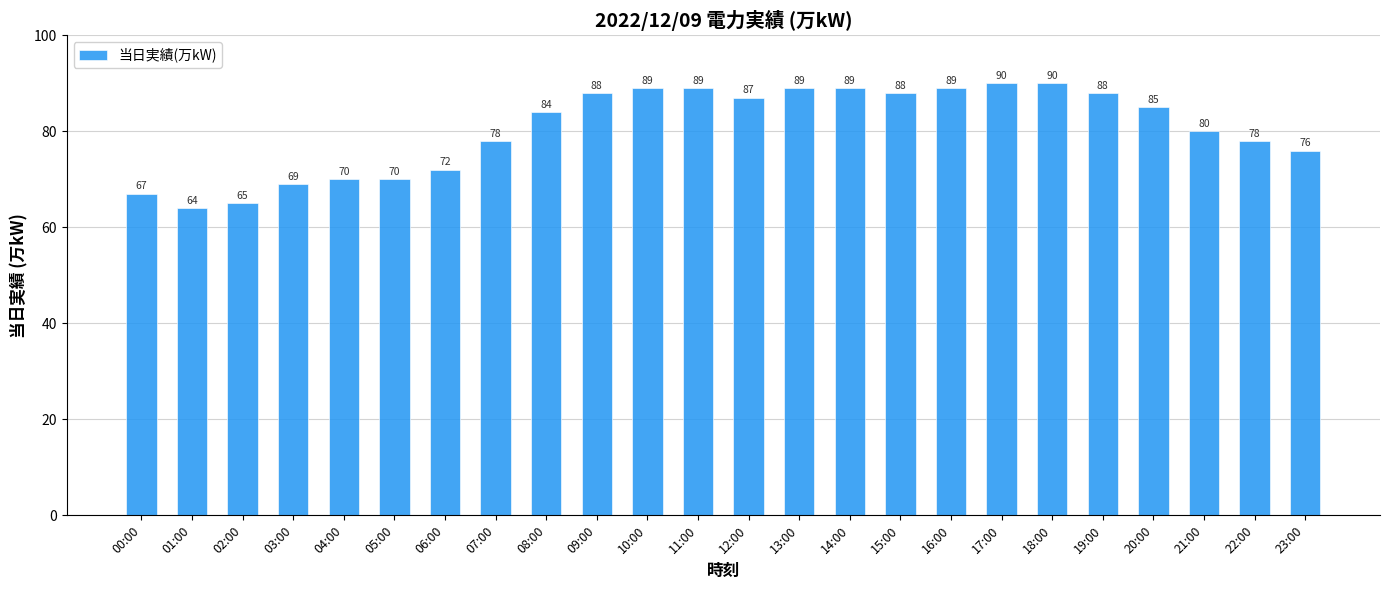

Between 20:00 and 07:00, which is larger?

20:00